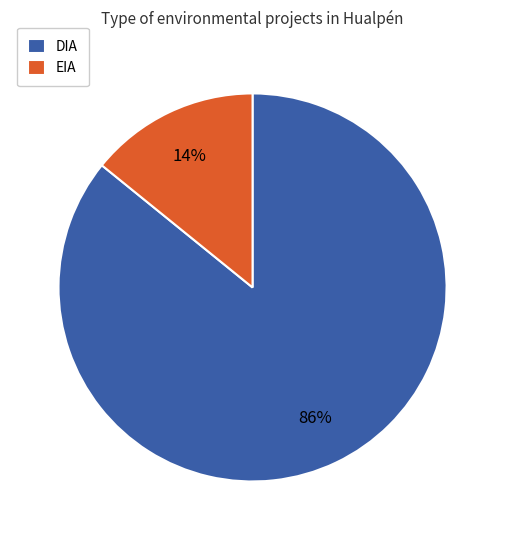

Approximately how many times larger is the value at EIA compared to DIA?

0.2